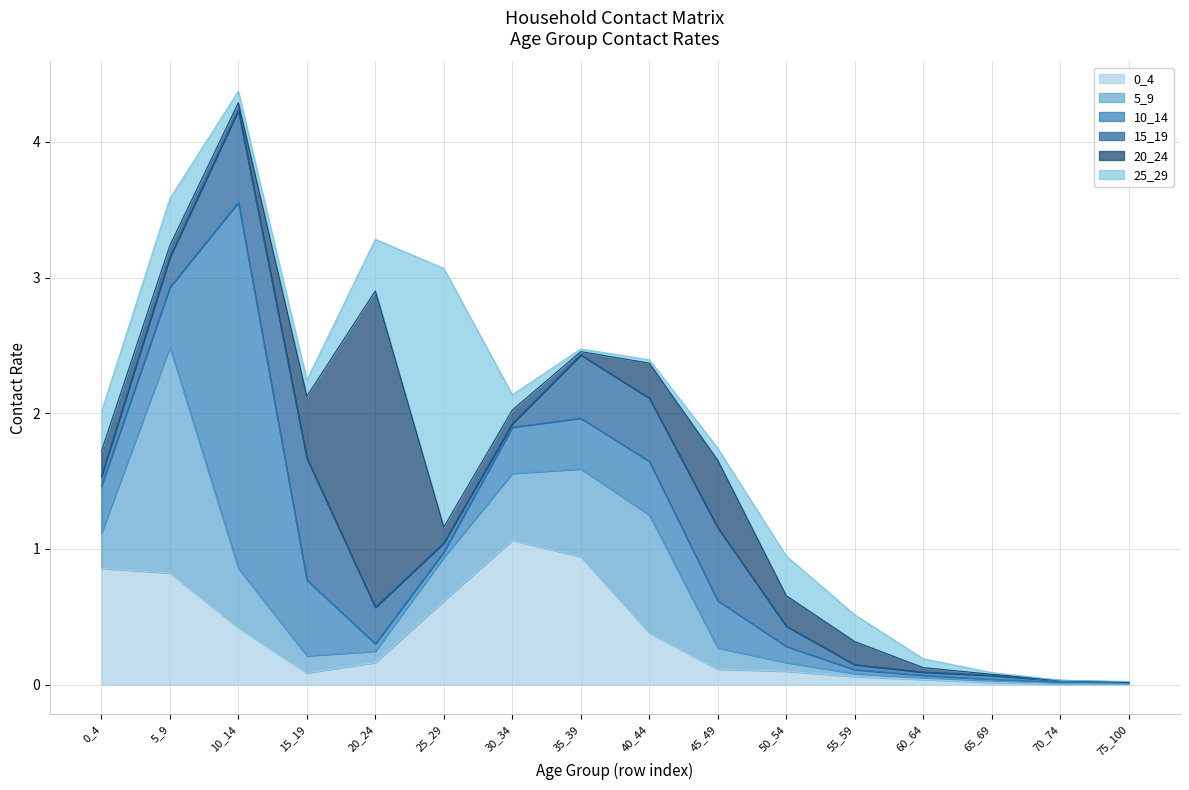

What is the total value across all series at 25_29?

3.1